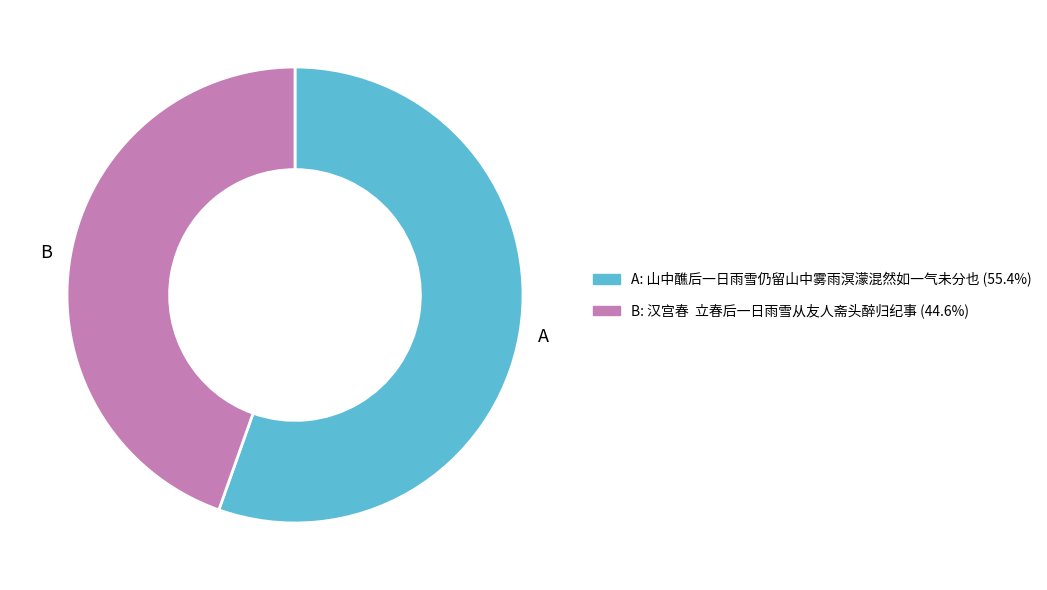

Combined, do A and B account for over 50%?

Yes